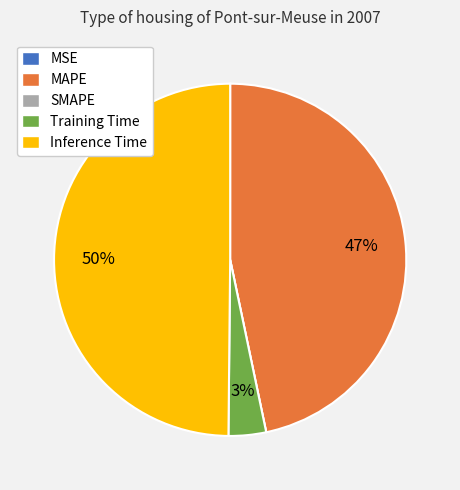

What is the largest slice in the pie chart?

Inference Time